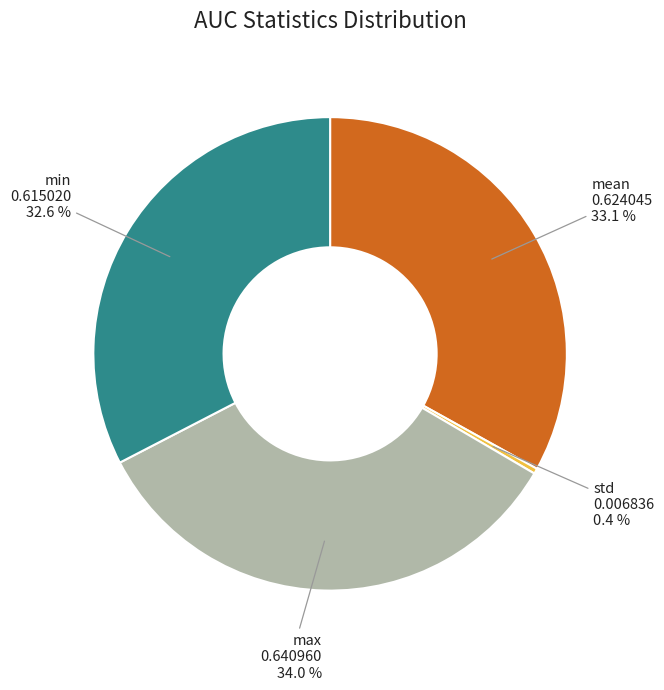

How many slices are in this pie chart?

4